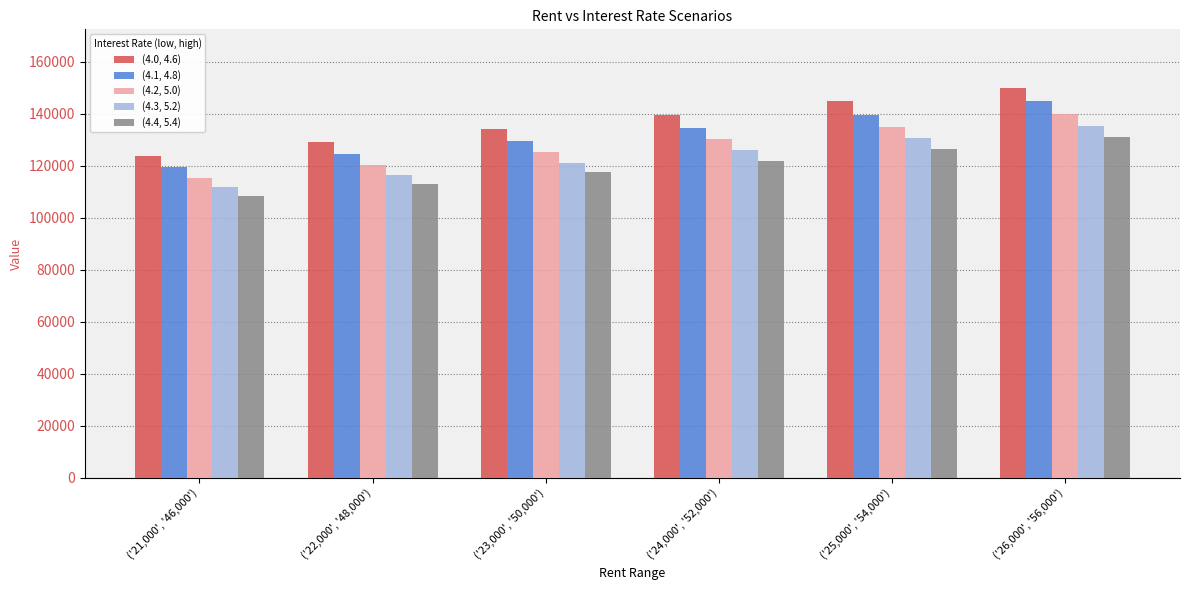

What is the maximum value for (4.2, 5.0)?

139932.6